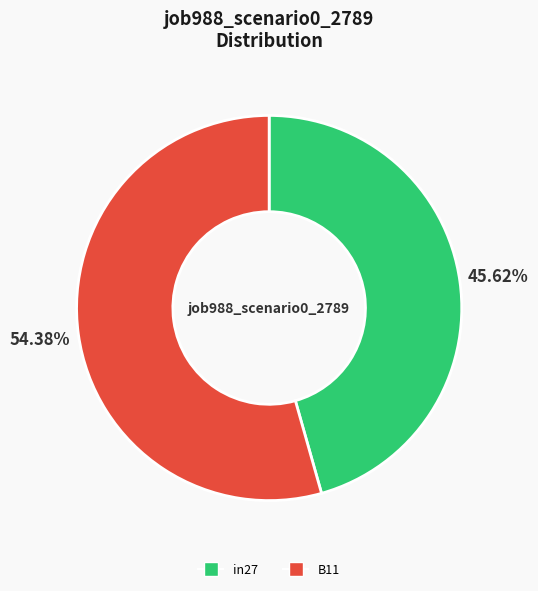

Does any single category account for the majority?

Yes